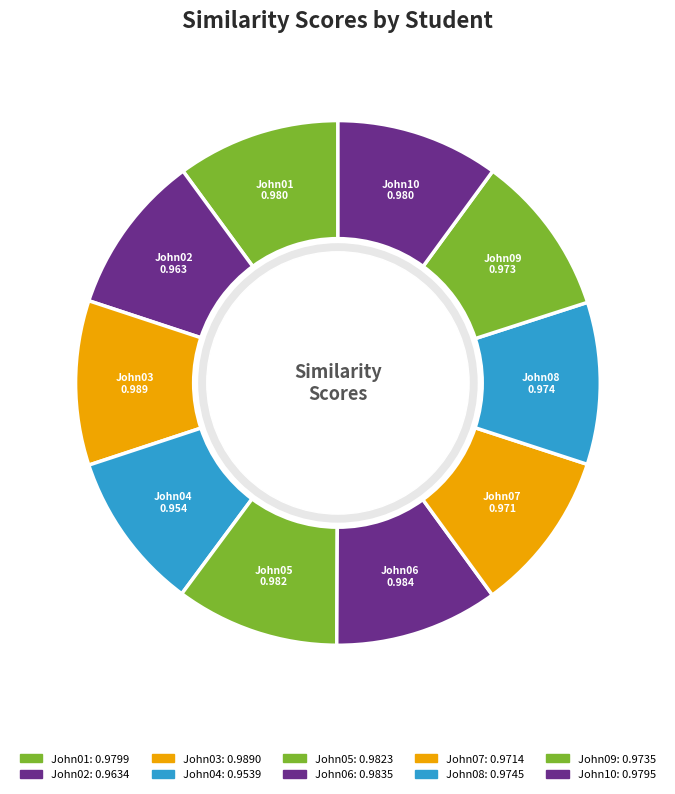

What portion of the pie excludes John04?

90.2%